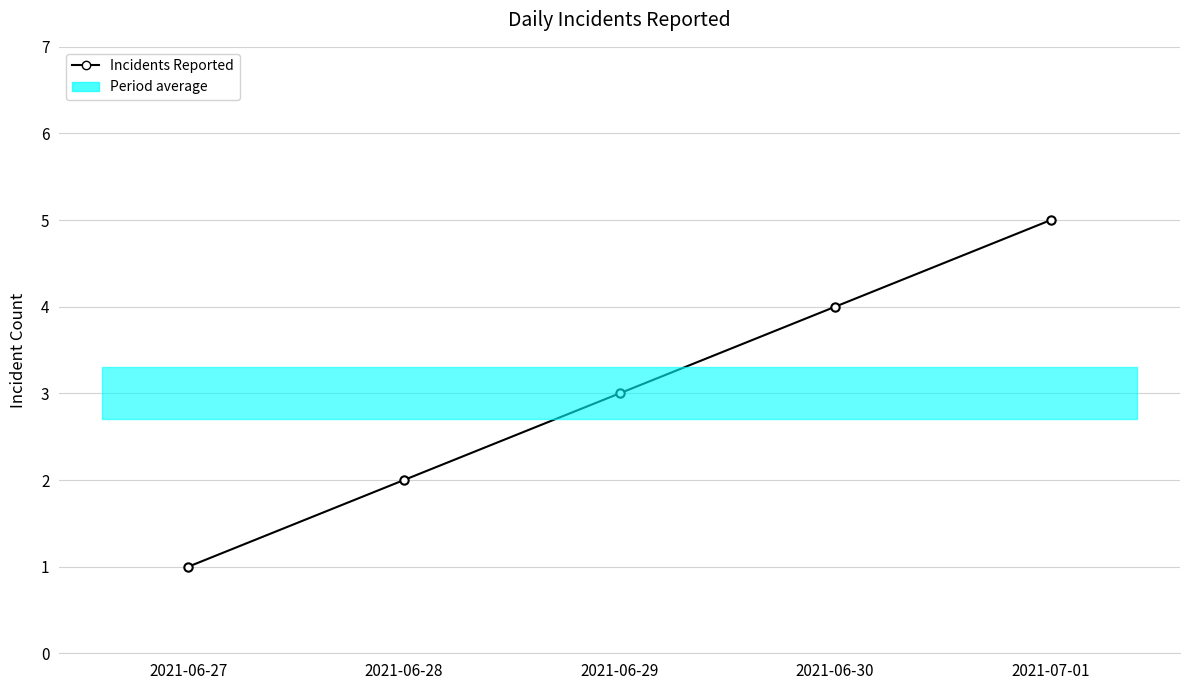

Count the values in the range 2 to 4.

3